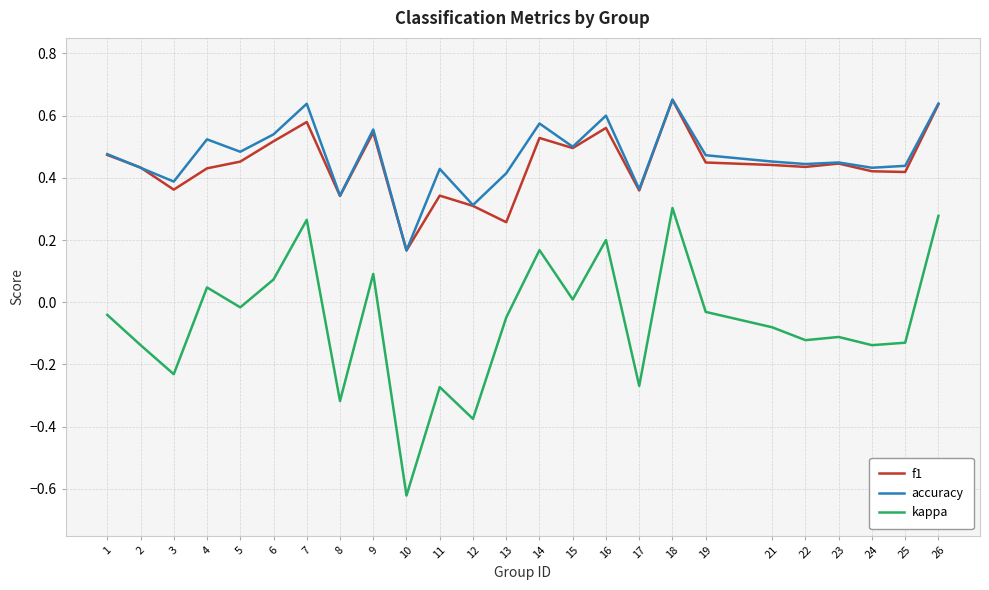

The value of kappa at 23 is -0.2. True or false?

False